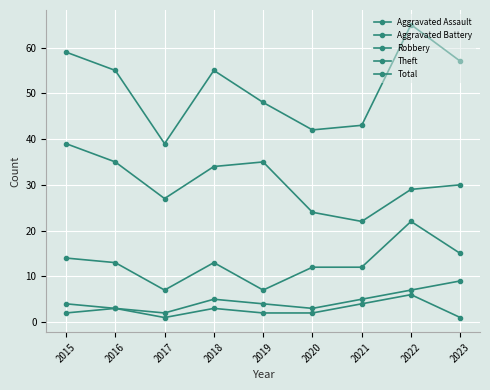

What is the difference between the highest and lowest values at 2018?

52